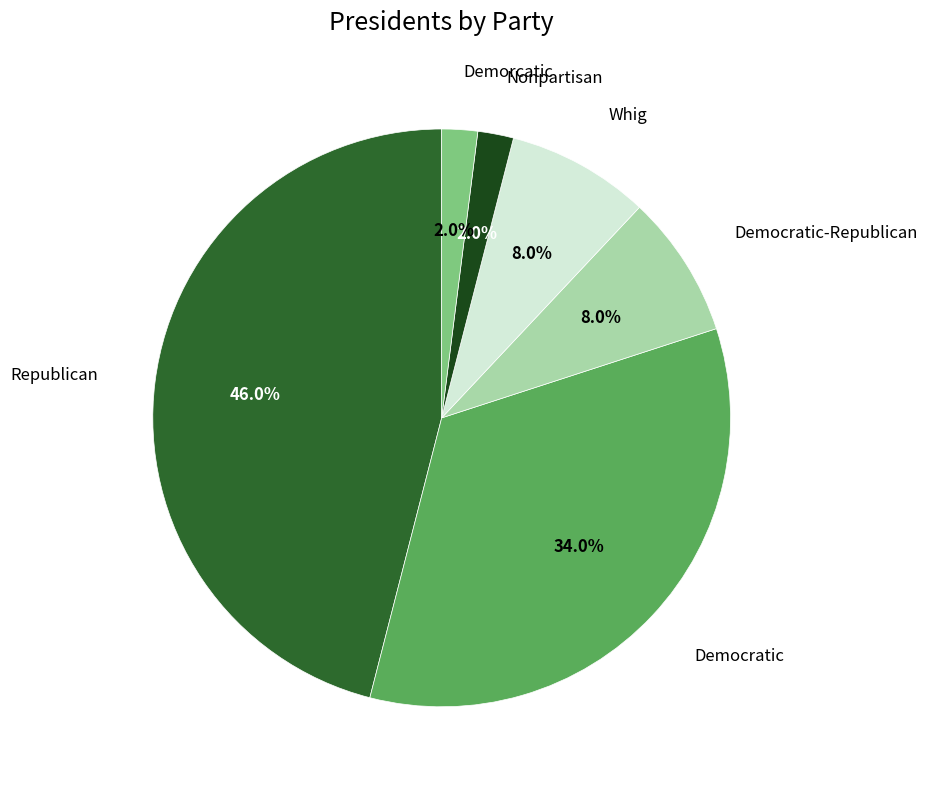

How many segments does this pie chart have?

6